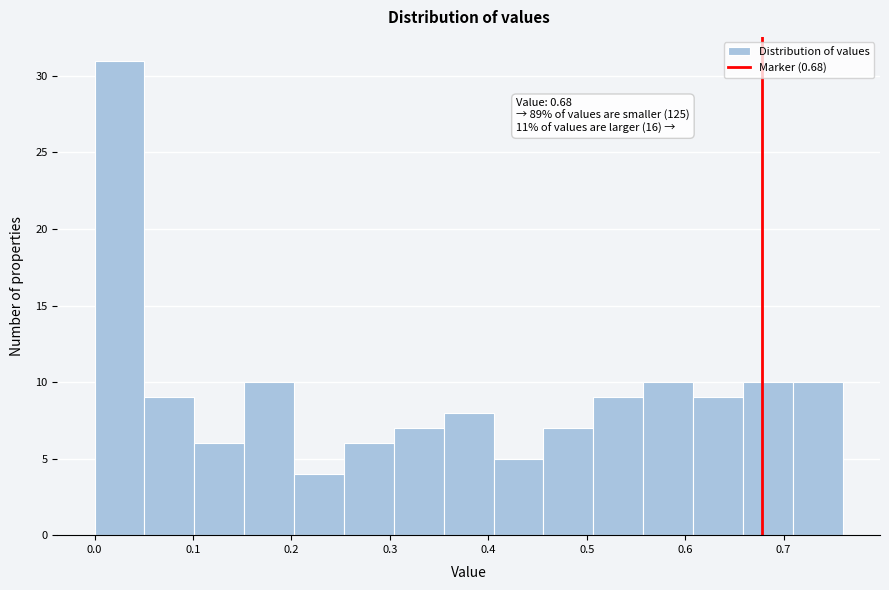

Over which range of the x-axis is the bar tallest?

0.00 to 0.05